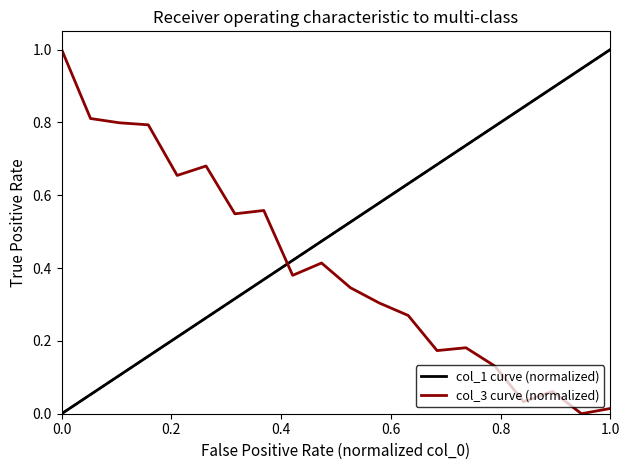

Rank the series by their average value, from highest to lowest.

col_1 curve (normalized), col_3 curve (normalized)